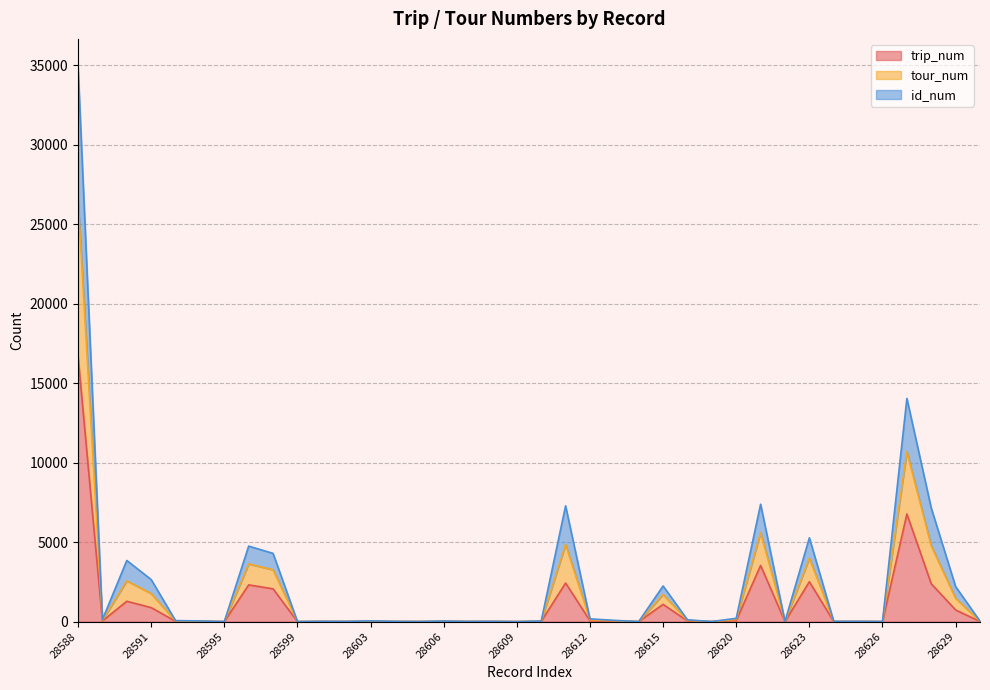

Which has a higher value, 28596 or 28594?

28596